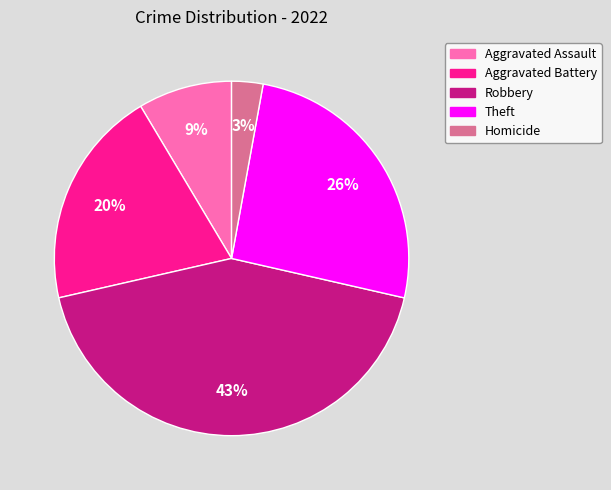

Do Theft and Robbery together represent more than half of the pie?

Yes